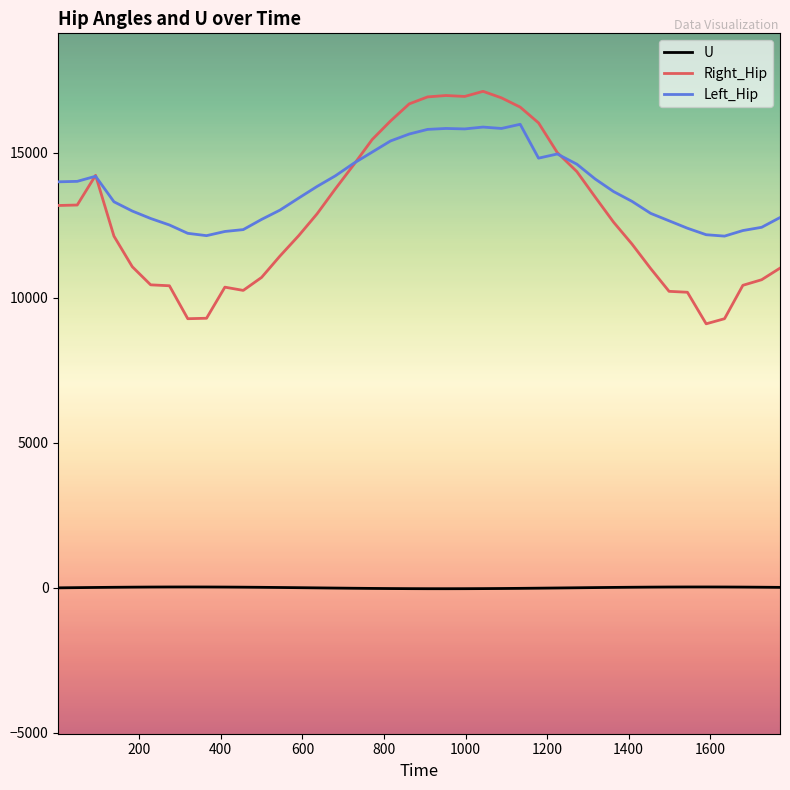

True or false: Left_Hip and U intersect in this chart.

False